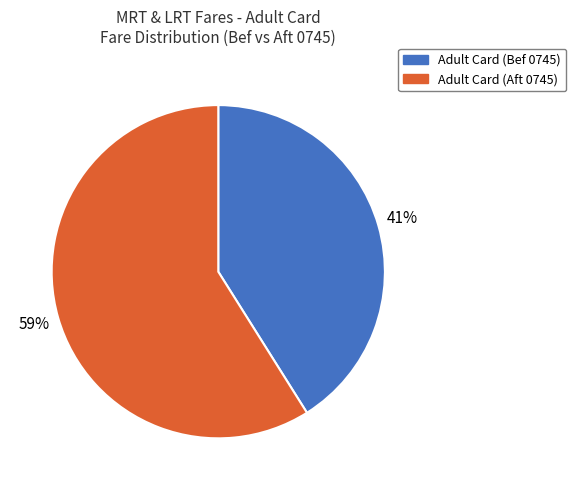

Which category has the smallest portion of the pie?

Adult Card (Bef 0745)